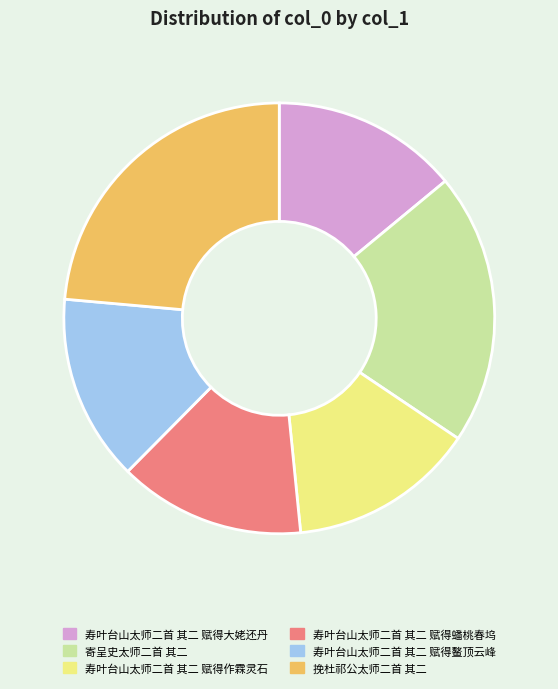

How many segments does this pie chart have?

6